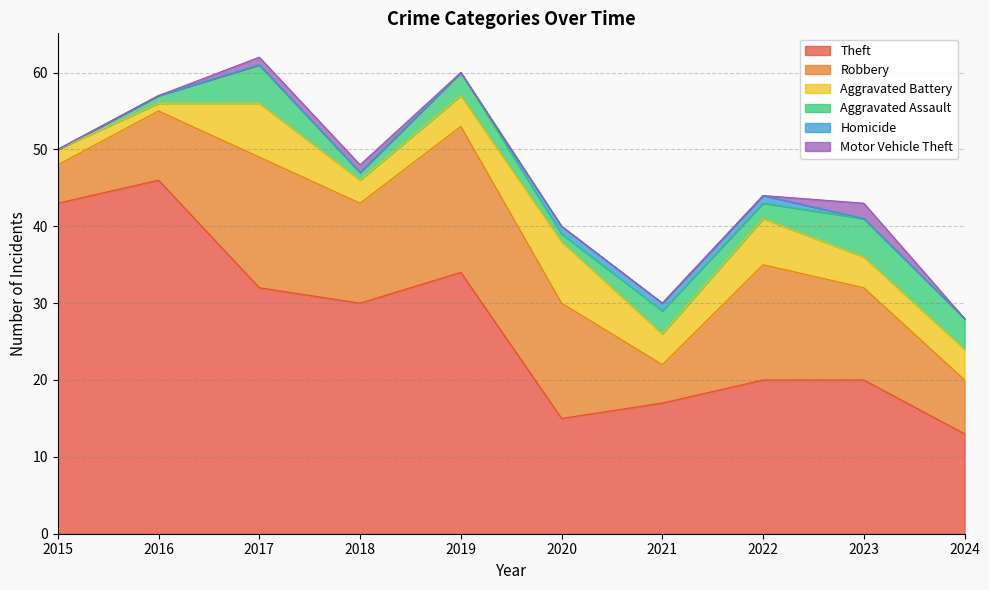

At which label is Aggravated Assault closest to 2?

2022